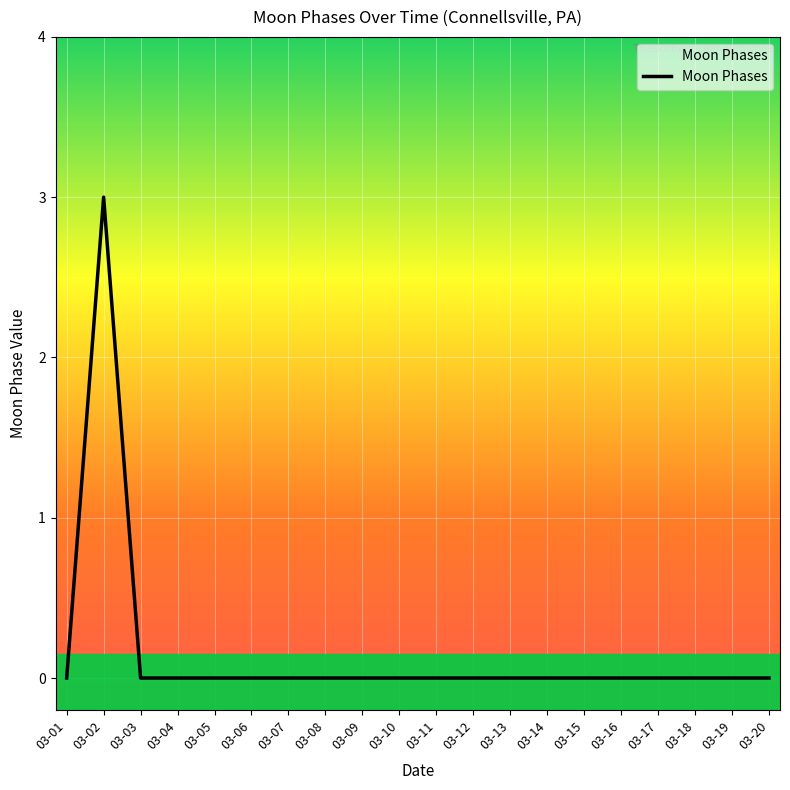

What is the difference between the maximum and minimum values?

3